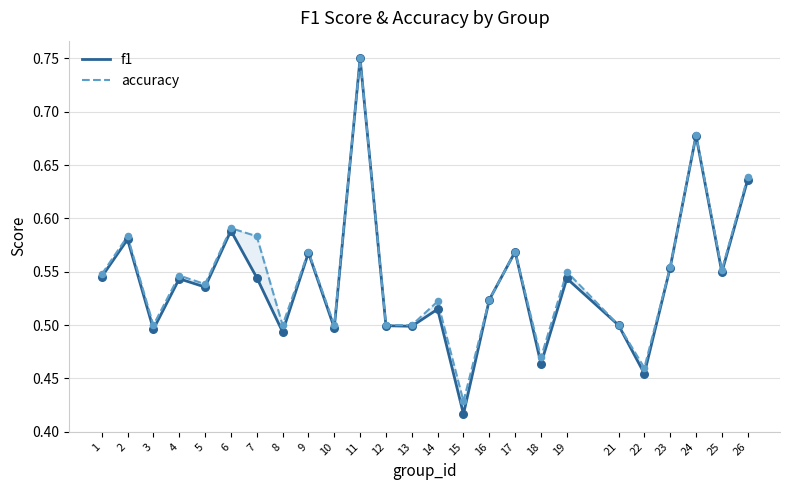

Which series has the largest total across all categories?

accuracy